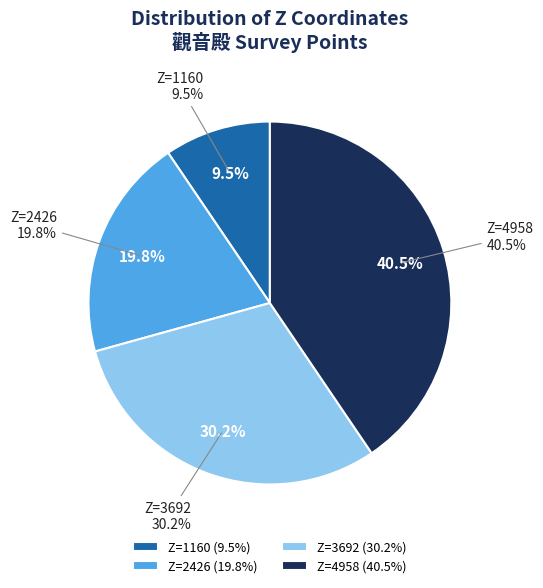

What is the ratio of the value at Z=2426 to the value at Z=1160?

2.1